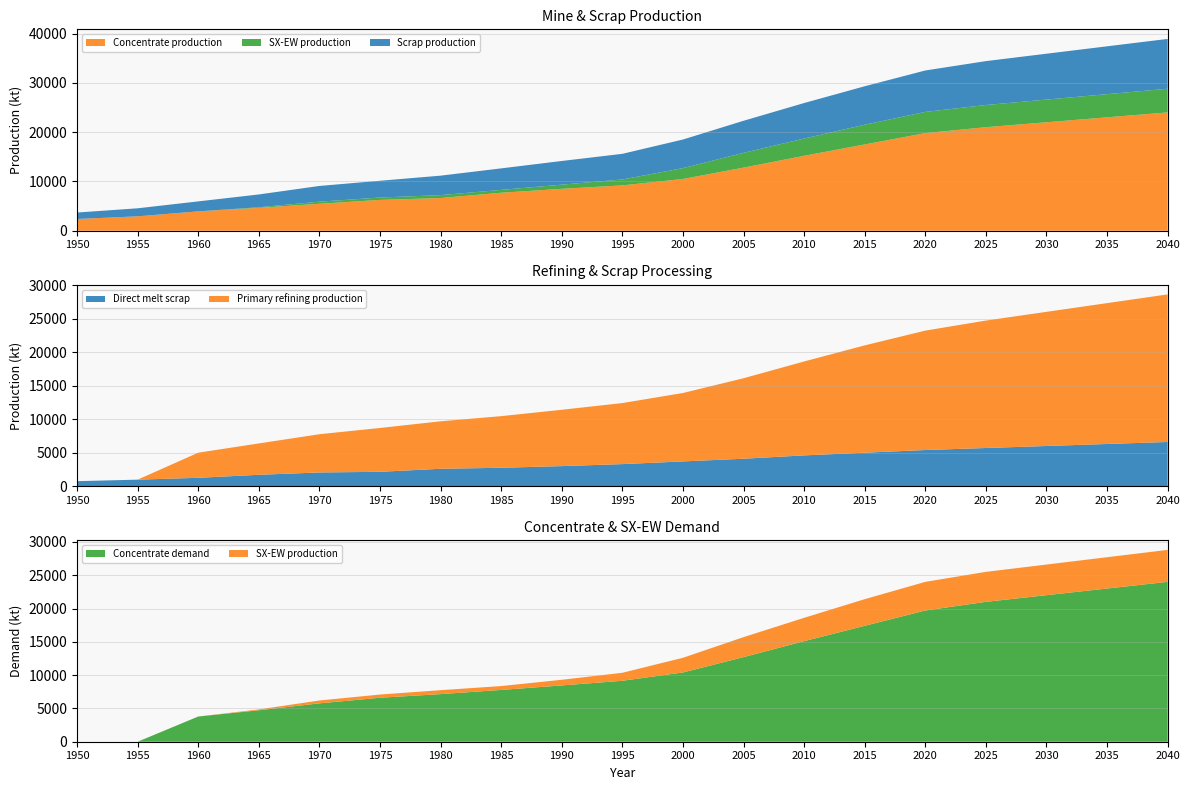

Reading right to left, what are all the values shown in this chart?

Concentrate production: 2040=24000.0	2035=23000.0	2030=22000.0	2025=21000.0	2020=19800.0	2015=17500.0	2010=15200.0	2005=12800.0	2000=10500.0	1995=9200.0	1990=8500.0	1985=7706.8	1980=6636.1	1975=6254.7	1970=5470.3	1965=4643.5	1960=3933.3	1955=2926.2	1950=2385.7
SX-EW production: 2040=4800.0	2035=4700.0	2030=4600.0	2025=4500.0	2020=4300.0	2015=4000.0	2010=3500.0	2005=3000.0	2000=2200.0	1995=1200.0	1990=850.0	1985=581.2	1980=590.9	1975=480.3	1970=429.7	1965=125.5	1960=0.0	1955=0.0	1950=0.0
Scrap production: 2040=10100.0	2035=9700.0	2030=9300.0	2025=8900.0	2020=8400.0	2015=7800.0	2010=7200.0	2005=6500.0	2000=5800.0	1995=5200.0	1990=4800.0	1985=4360.8	1980=3946.5	1975=3401.8	1970=3186.9	1965=2593.1	1960=2021.8	1955=1627.9	1950=1308.7
Direct melt scrap: 2040=6600.0	2035=6300.0	2030=6000.0	2025=5700.0	2020=5400.0	2015=5000.0	2010=4600.0	2005=4100.0	2000=3700.0	1995=3300.0	1990=3000.0	1985=2753.6	1980=2603.1	1975=2150.8	1970=2053.6	1965=1705.9	1960=1257.2	1955=981.9	1950=756.1
Primary refining production: 2040=22000.0	2035=21000.0	2030=20000.0	2025=19000.0	2020=17800.0	2015=16000.0	2010=14000.0	2005=12000.0	2000=10200.0	1995=9100.0	1990=8400.0	1985=7697.0	1980=7077.6	1975=6535.9	1970=5703.0	1965=4675.9	1960=3746.1	1955=0.0	1950=0.0
Concentrate demand: 2040=24000.0	2035=23000.0	2030=22000.0	2025=21000.0	2020=19700.0	2015=17400.0	2010=15100.0	2005=12700.0	2000=10400.0	1995=9150.0	1990=8450.0	1985=7774.8	1980=7149.1	1975=6601.9	1970=5760.6	1965=4723.2	1960=3784.0	1955=0.0	1950=0.0